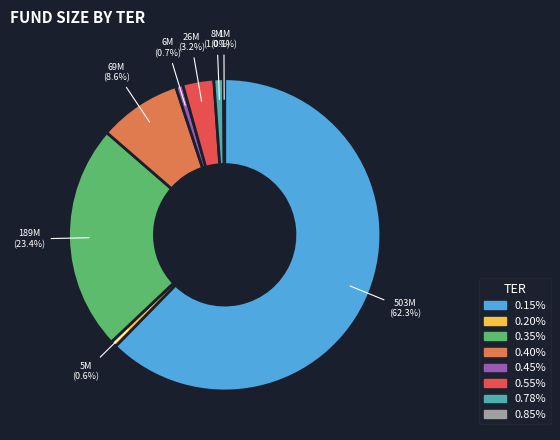

Is there any slice that represents more than half of the pie?

Yes